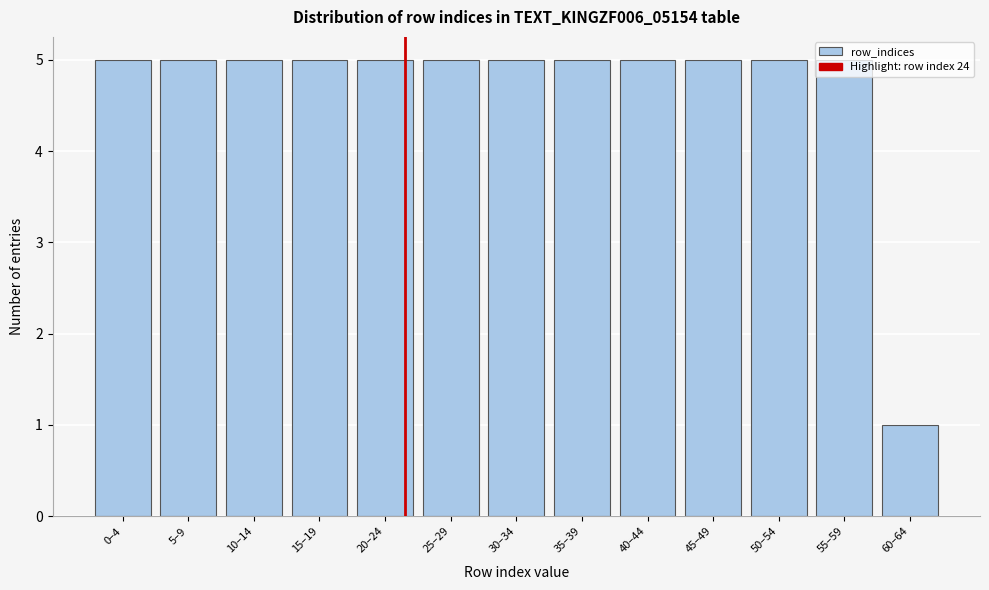

Which category has the lowest value across all series?

60–64